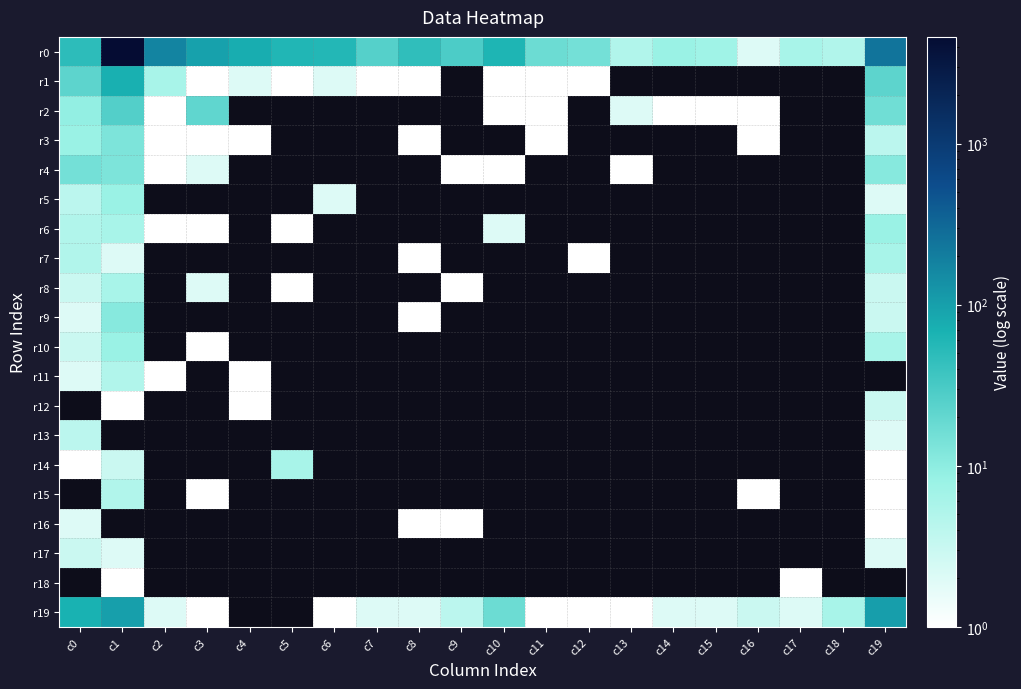

Which series changed the most between c12 and c18?

r0